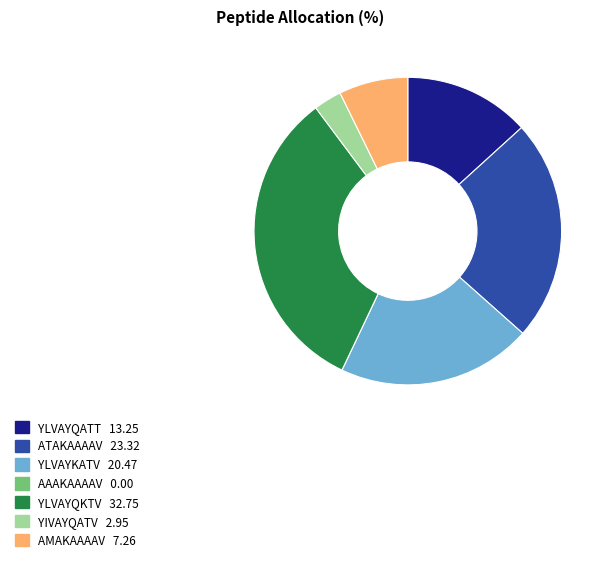

Is it true that YLVAYQATT is 13% of the pie?

True